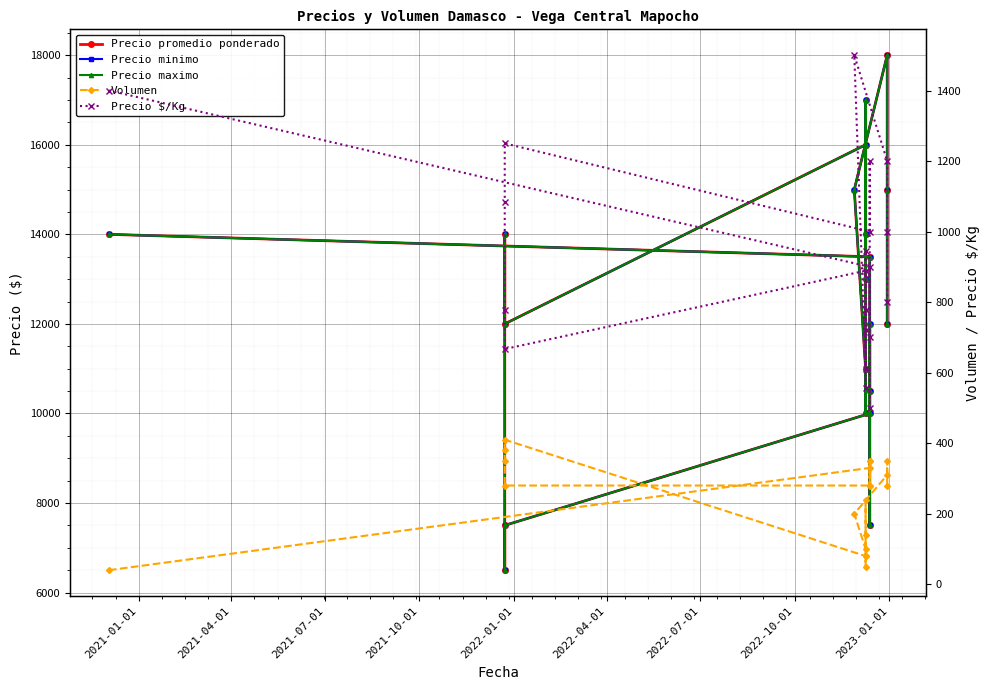

How many lines are shown in the chart?

5